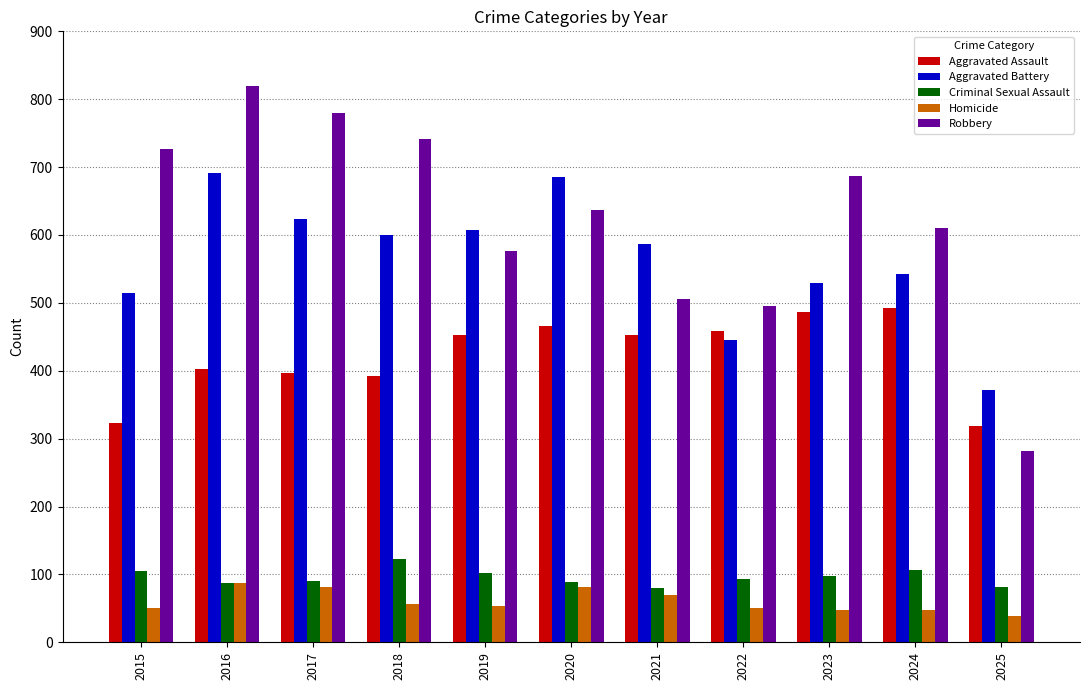

What is the spread (max minus min) of values at 2024?

562